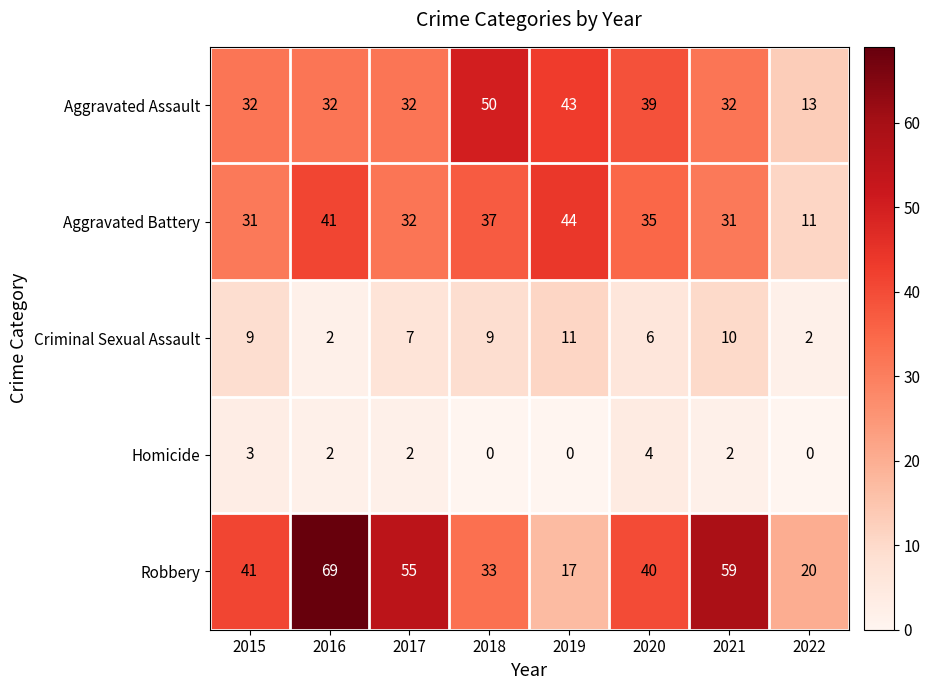

What is the difference between the Criminal Sexual Assault values at 2022 and 2015?

7